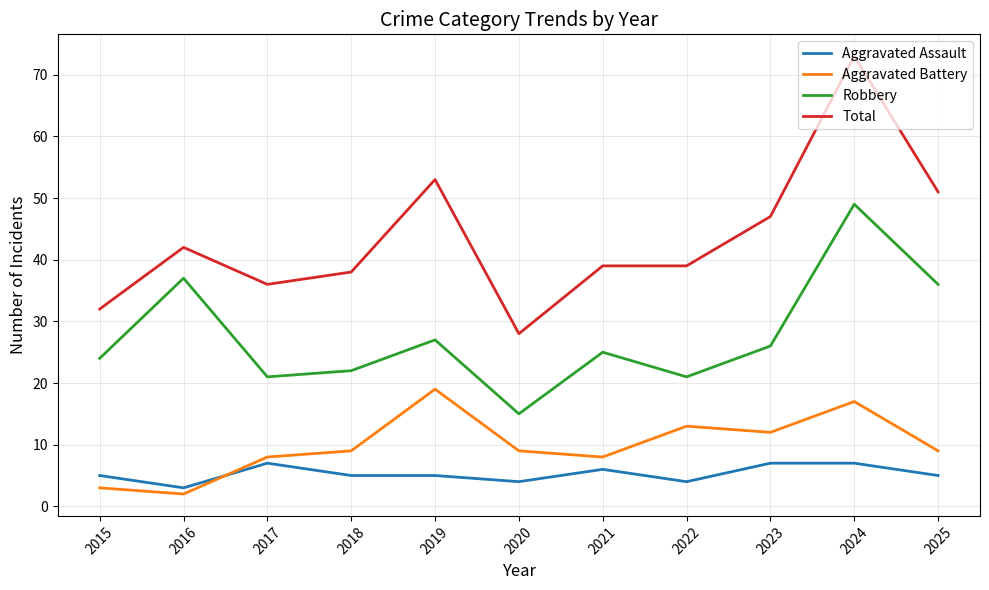

True or false: Aggravated Battery has a value of 8 at 2017.

True